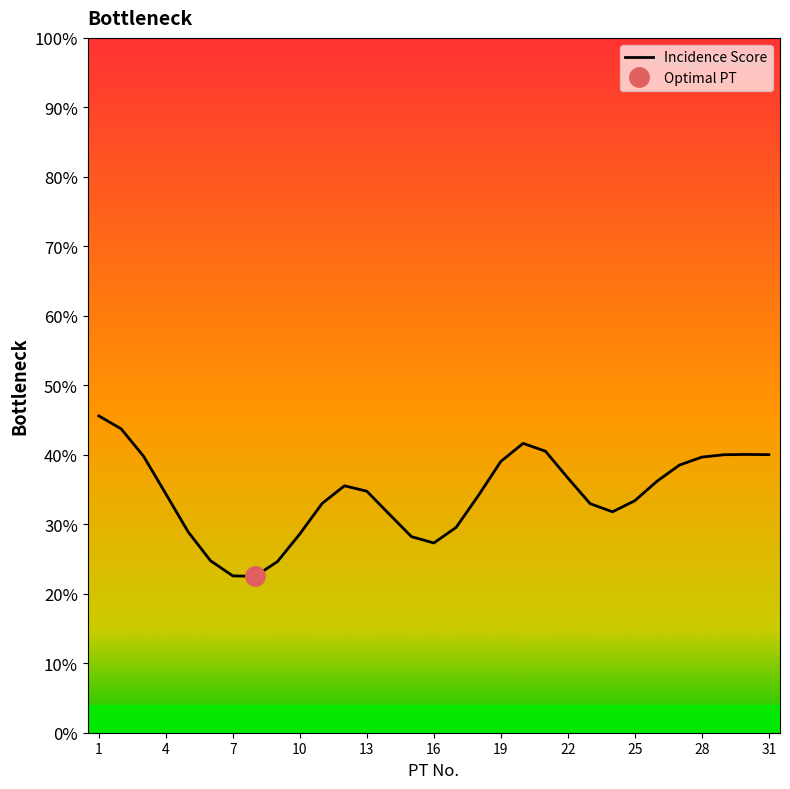

What is the minimum value shown in the chart?

22.5